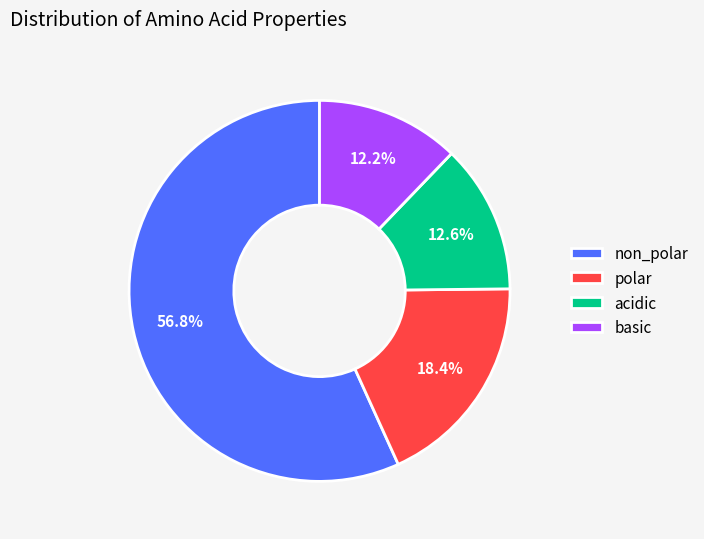

What is the majority slice?

non_polar